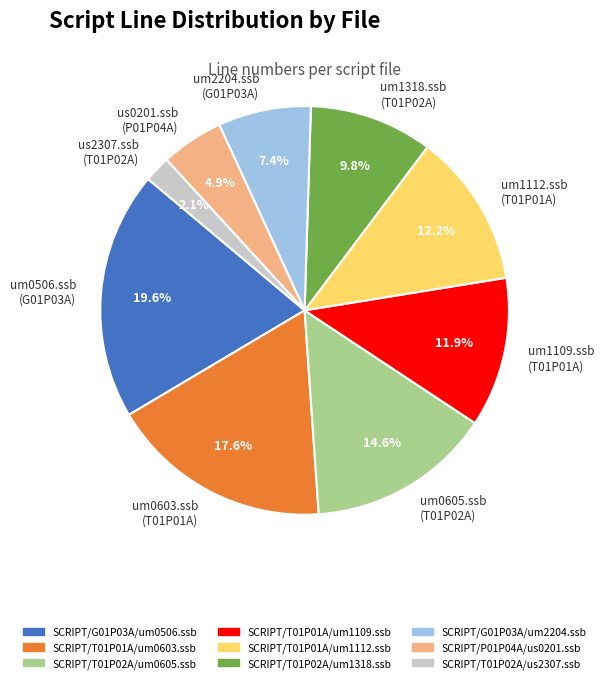

Approximately how many times larger is the value at us0201.ssb (P01P04A) compared to um1112.ssb (T01P01A)?

0.4